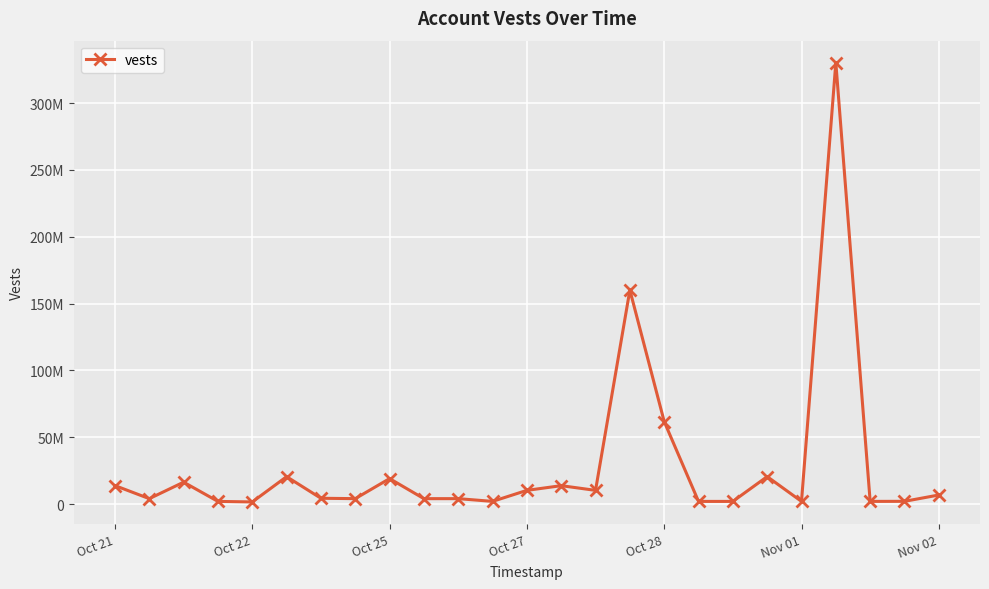

What is the greatest value displayed?

330234463.0